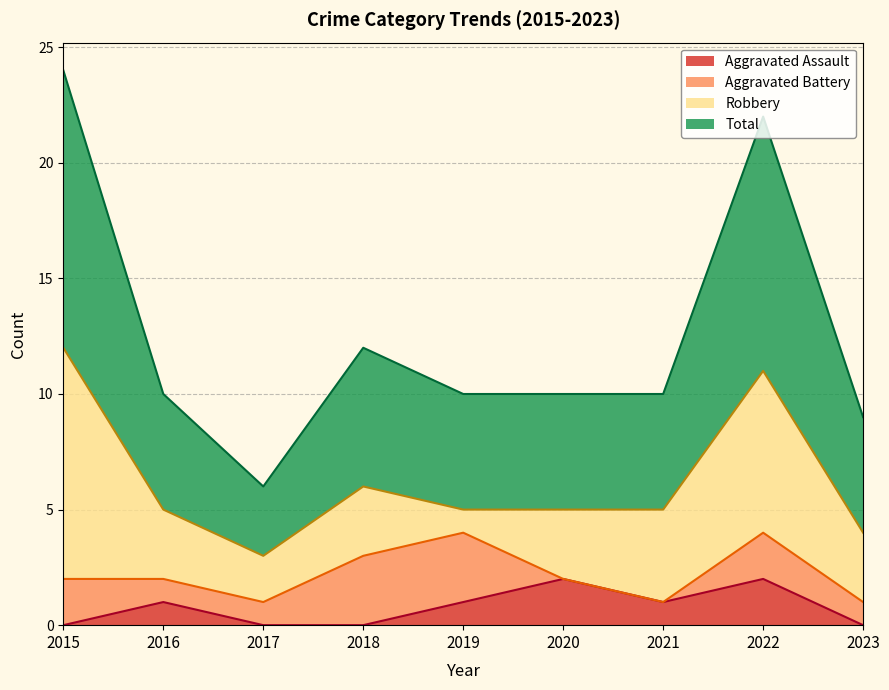

How many categories are shown in the chart?

9